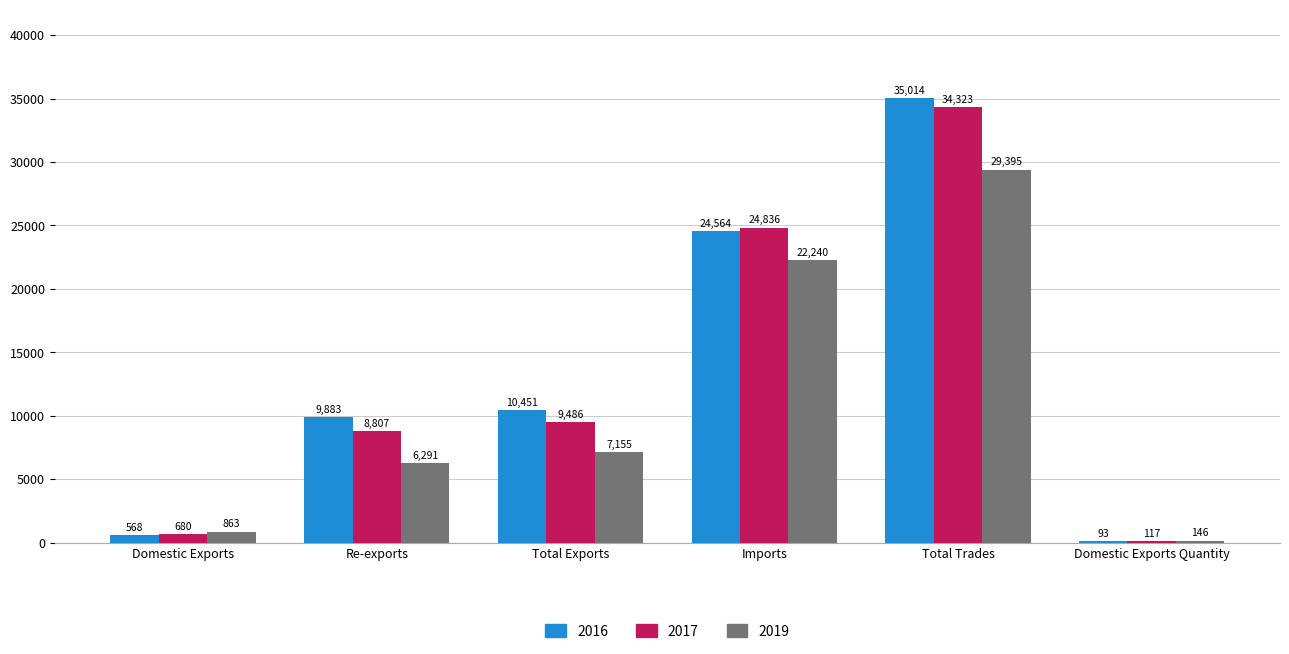

Read the 2017 value at Total Trades.

34322.5